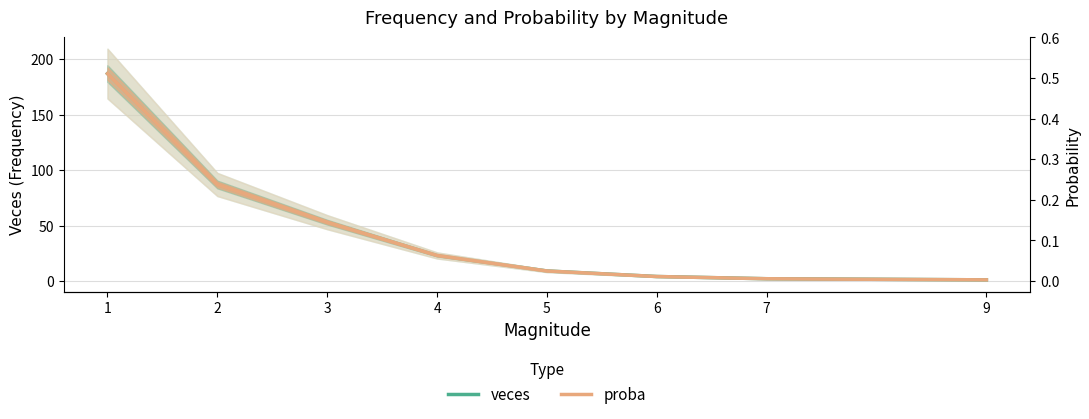

True or false: proba has a value of 0.2 at 2.

True